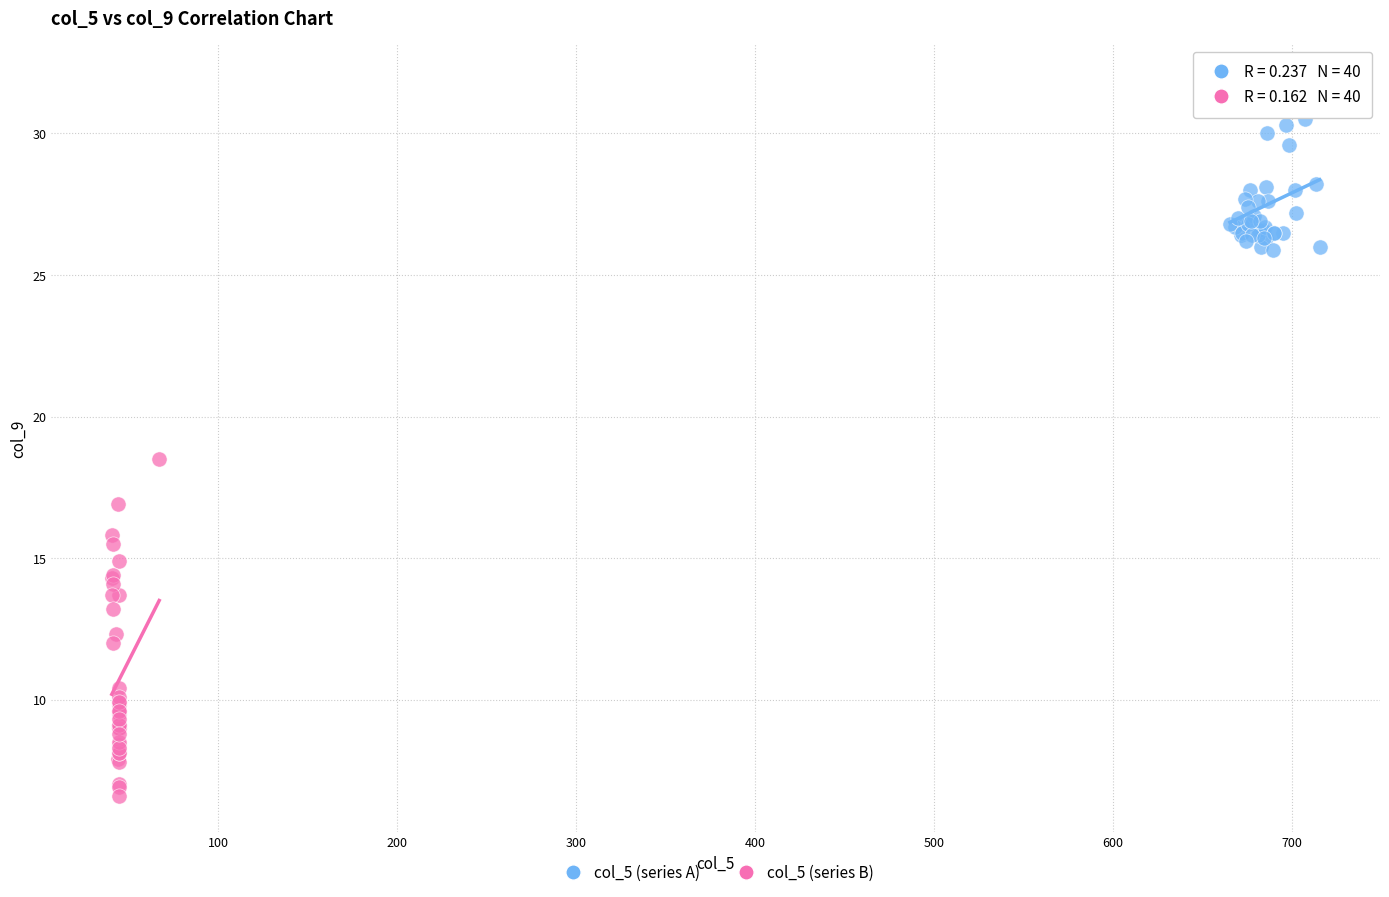

Which series contains the lowest Y value?

col_5 (series B)